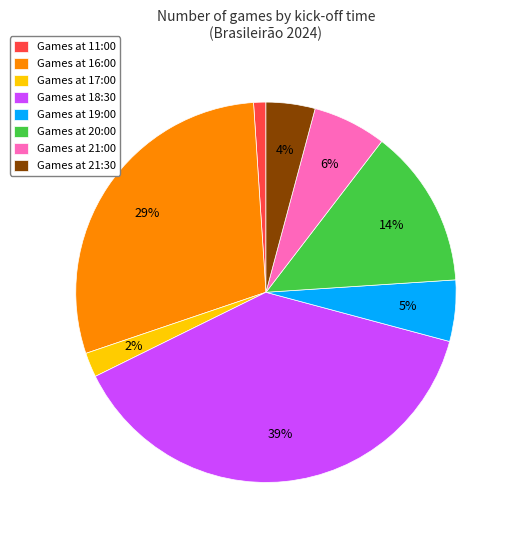

To the nearest percent, what is the average slice percentage?

12%